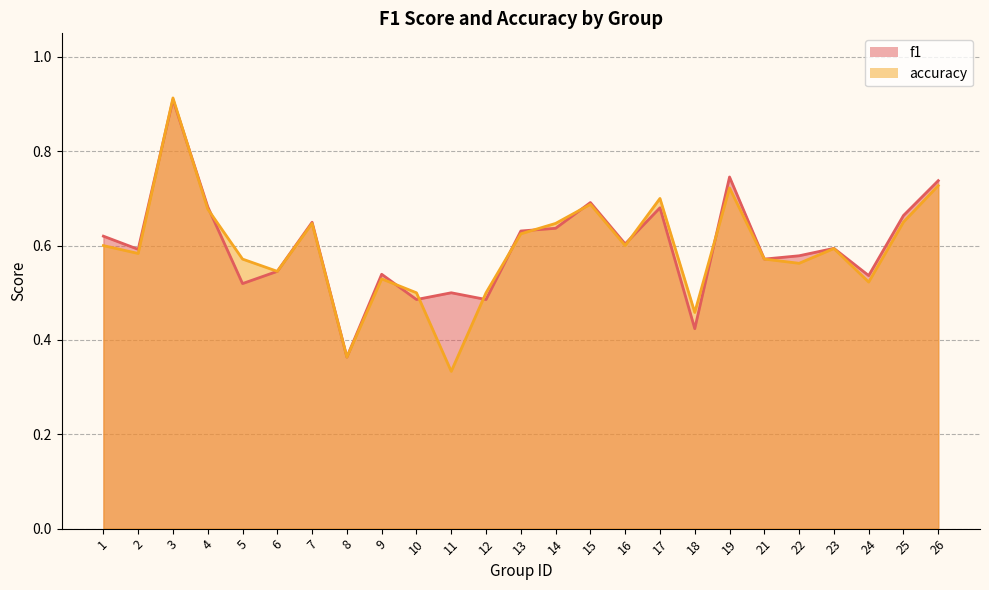

Reading left to right, what are all the values shown in this chart?

f1: 0.6	0.6	0.9	0.7	0.5	0.5	0.6	0.4	0.5	0.5	0.5	0.5	0.6	0.6	0.7	0.6	0.7	0.4	0.7	0.6	0.6	0.6	0.5	0.7	0.7
accuracy: 0.6	0.6	0.9	0.7	0.6	0.5	0.6	0.4	0.5	0.5	0.3	0.5	0.6	0.6	0.7	0.6	0.7	0.5	0.7	0.6	0.6	0.6	0.5	0.7	0.7